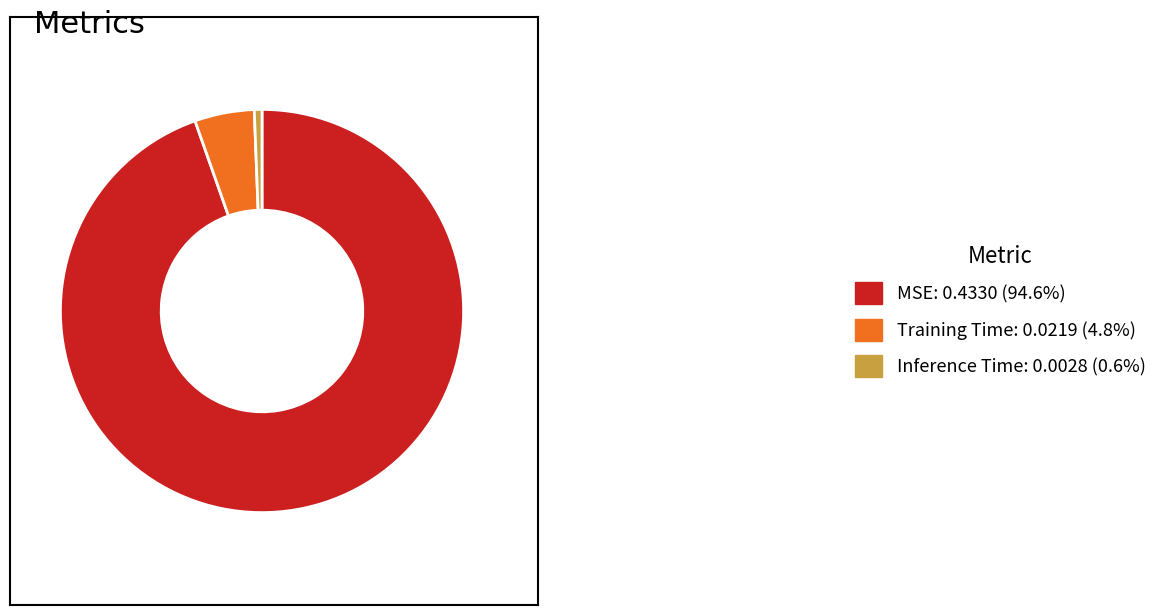

Which category has the biggest portion of the pie?

MSE